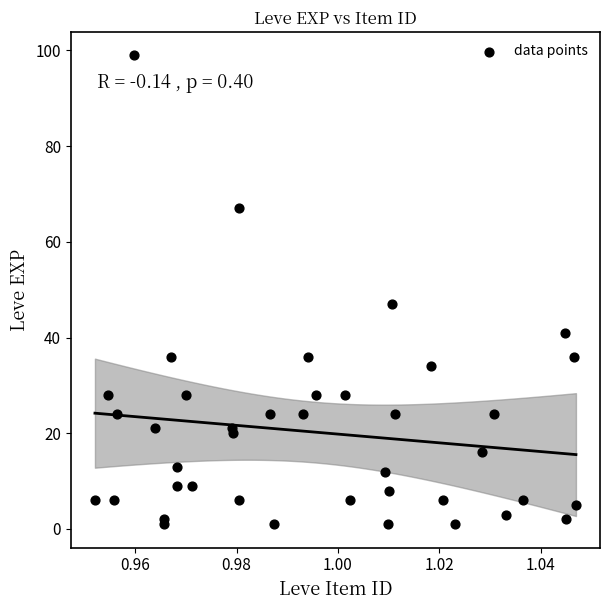

What Y value in the scatter plot is closest to 50?

47